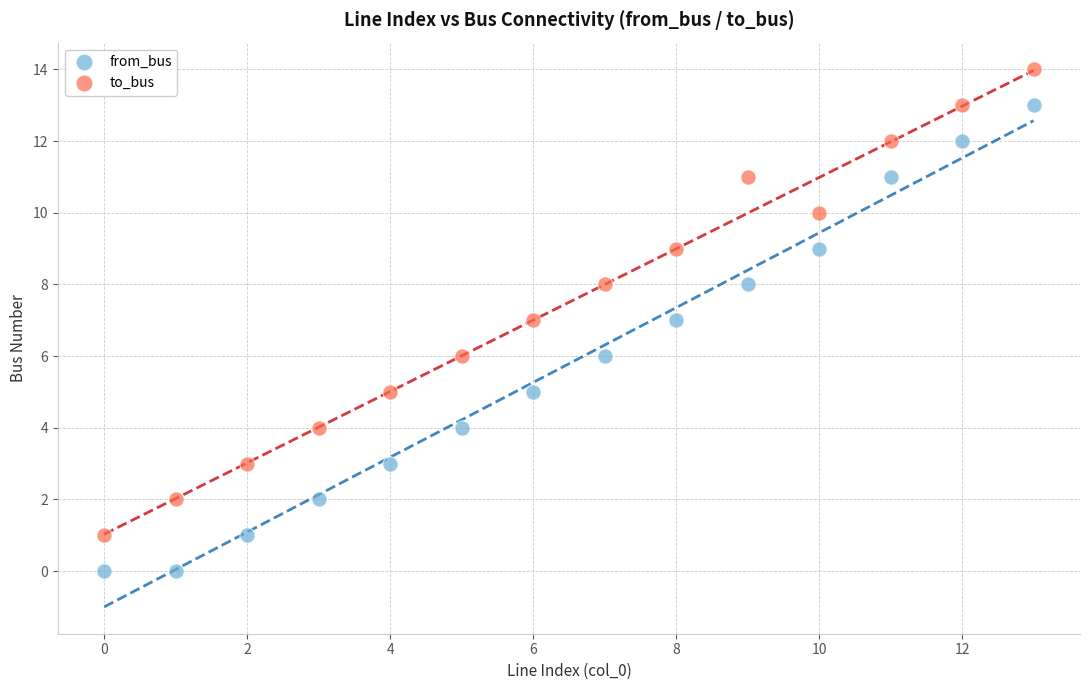

Which series reaches the minimum Y coordinate?

from_bus